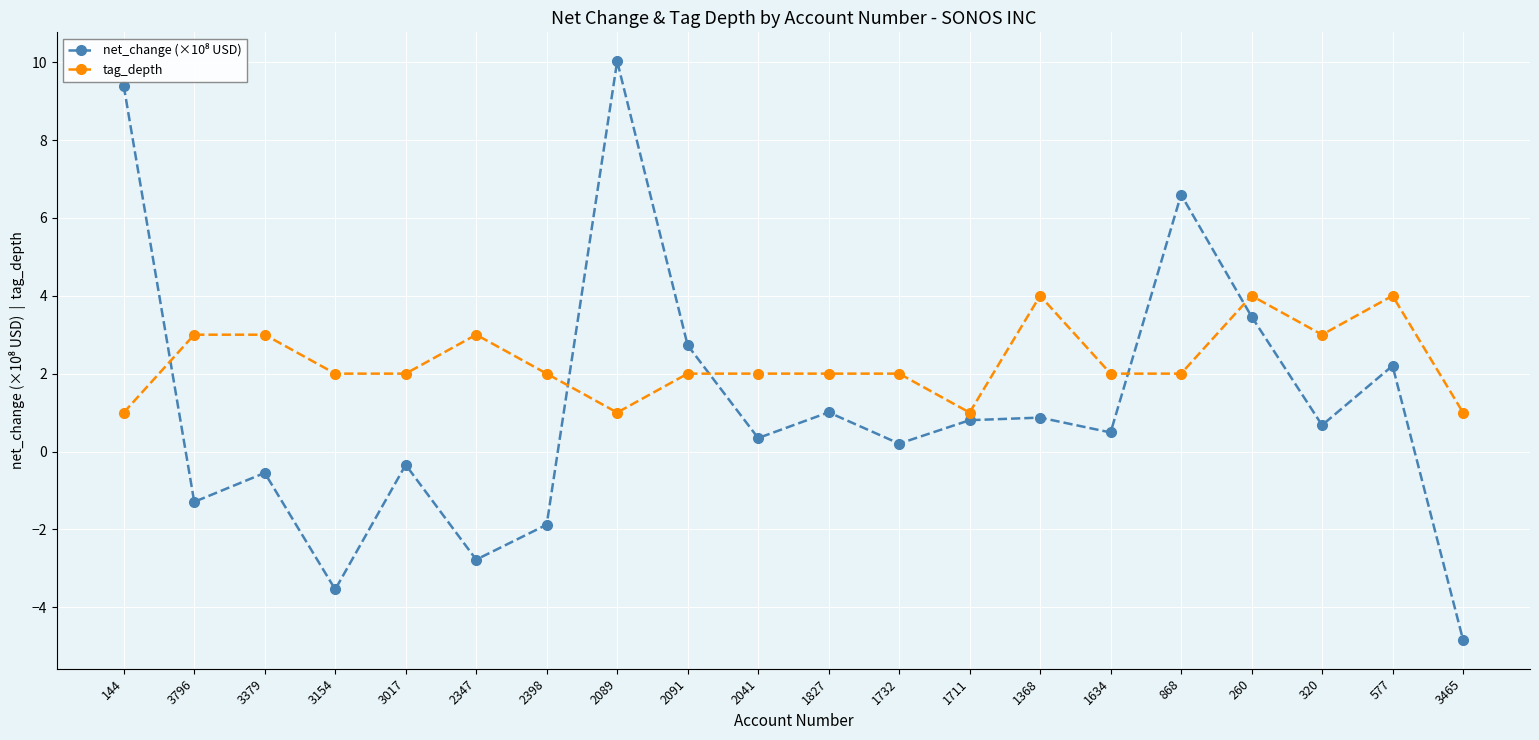

What is the sum of all tag_depth values?

46.0